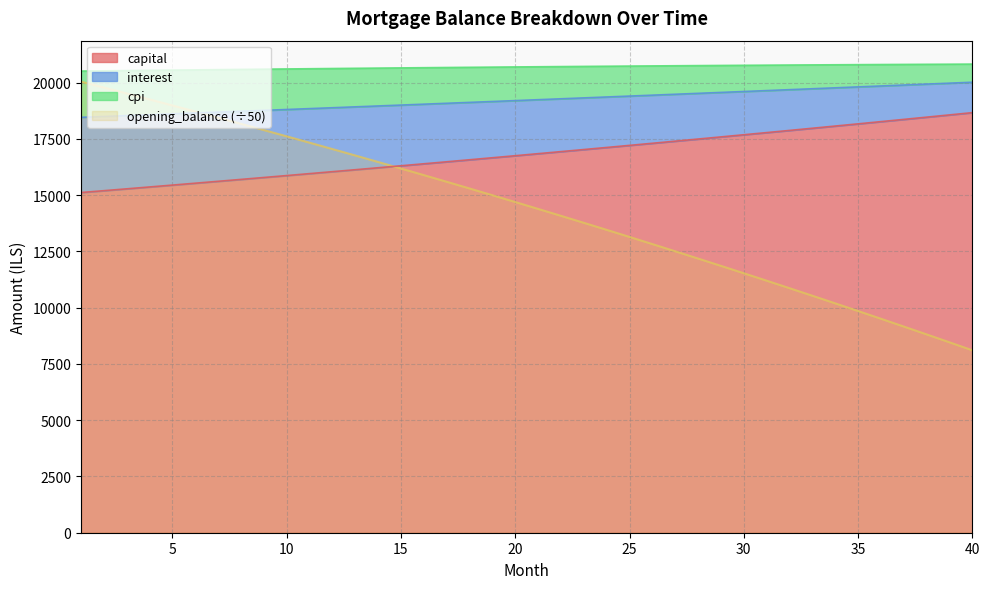

True or false: capital and cpi intersect in this chart.

False